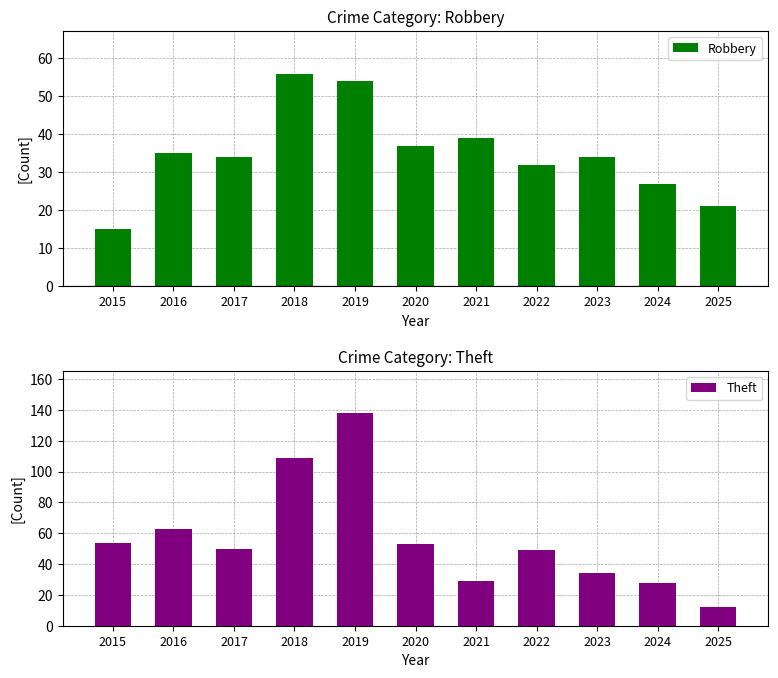

Rank the series by their maximum value, from lowest to highest.

Robbery, Theft